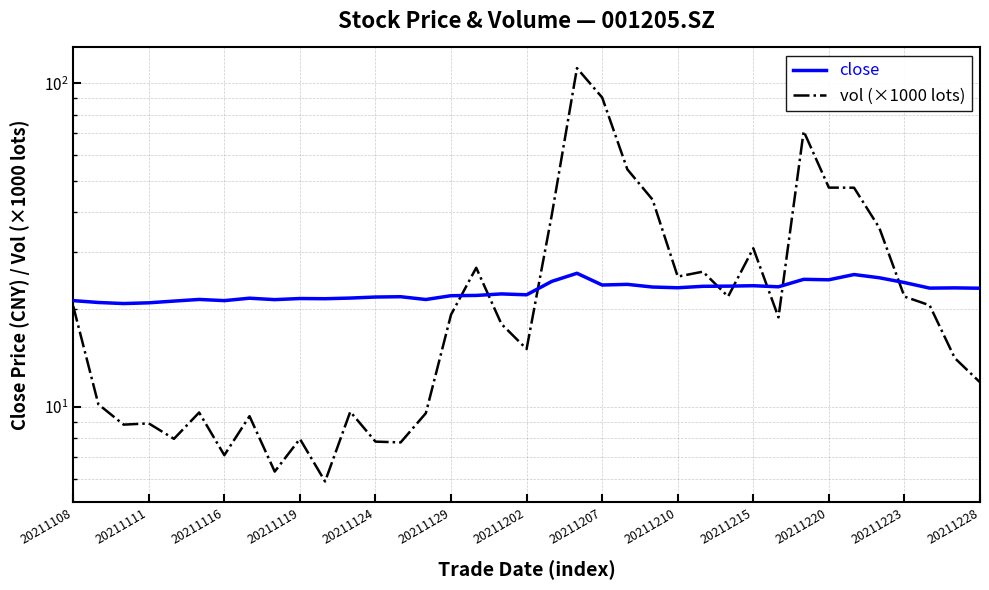

How many values in the close series exceed 22?

22